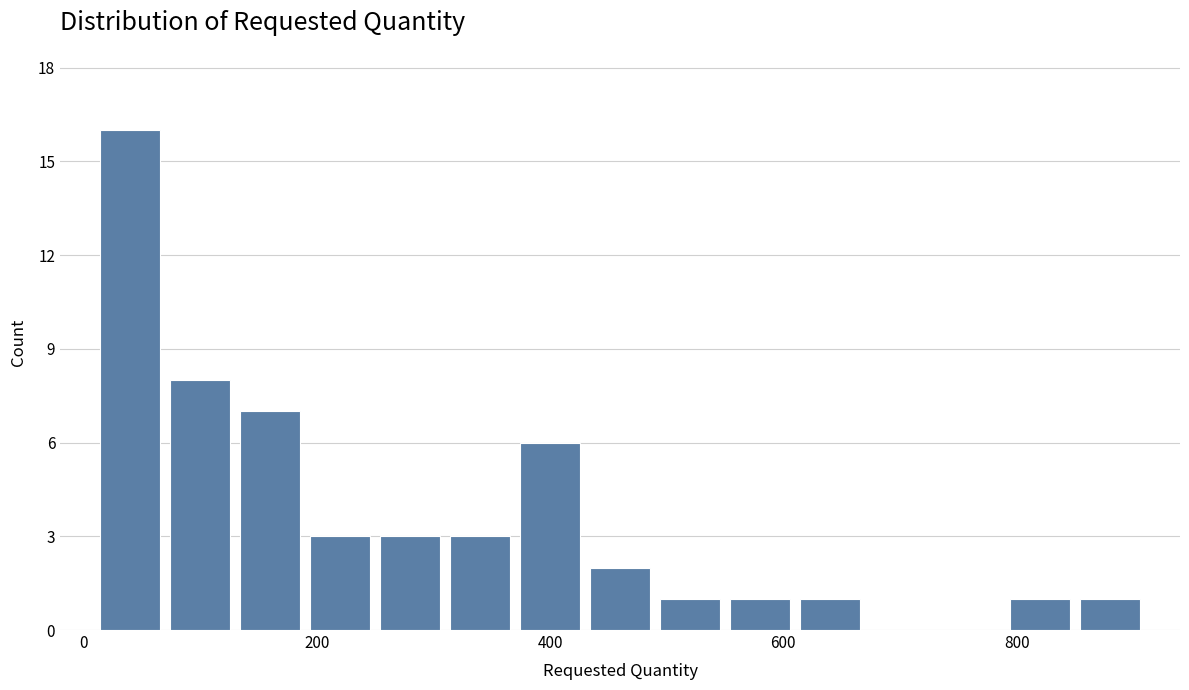

Around what value on the x-axis is the tallest bar? Give the approximate position of its centre, as read against the axis.

40